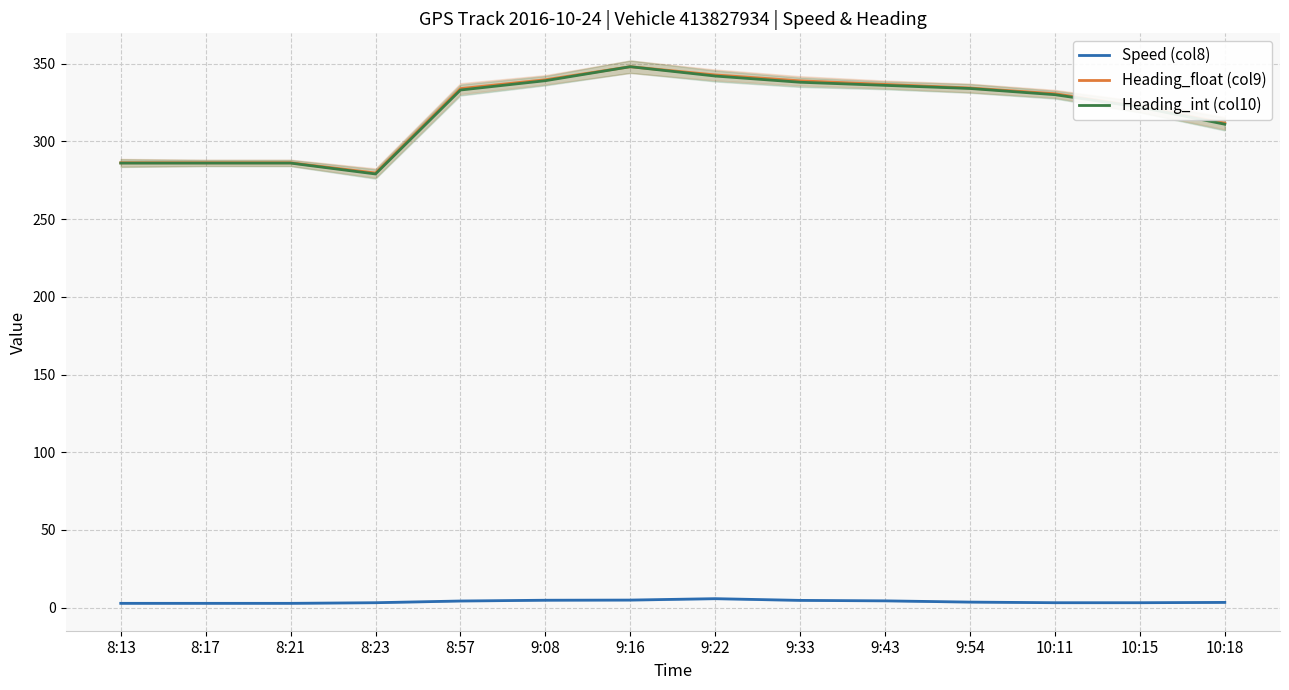

List the series in order of their peak value, highest first.

Heading_float (col9), Heading_int (col10), Speed (col8)